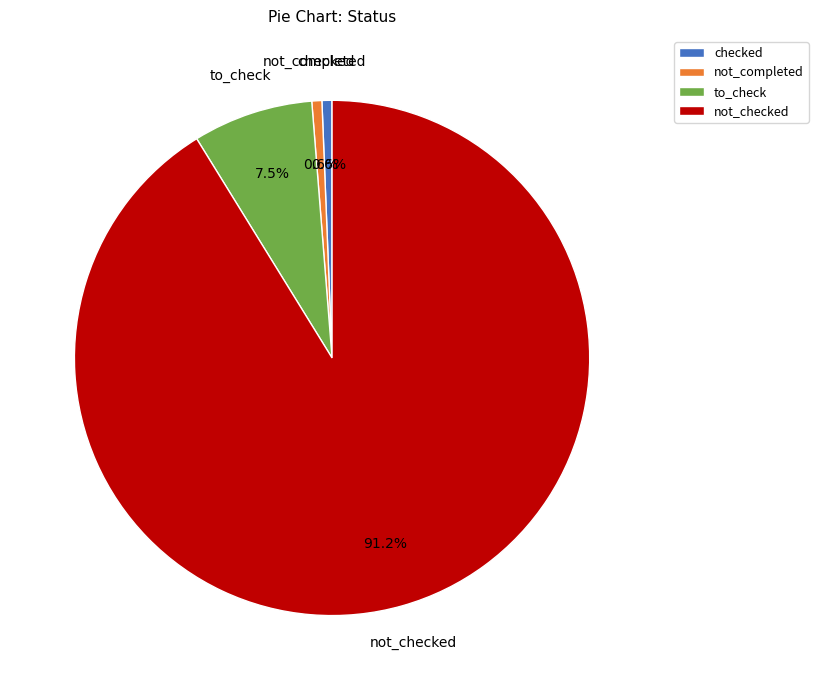

To the nearest percent, what portion does checked represent?

1%